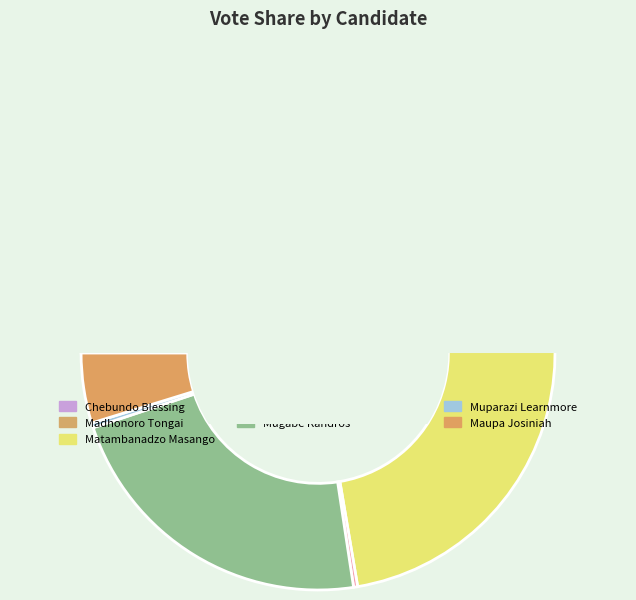

Which category has the biggest portion of the pie?

Matambanadzo Masango